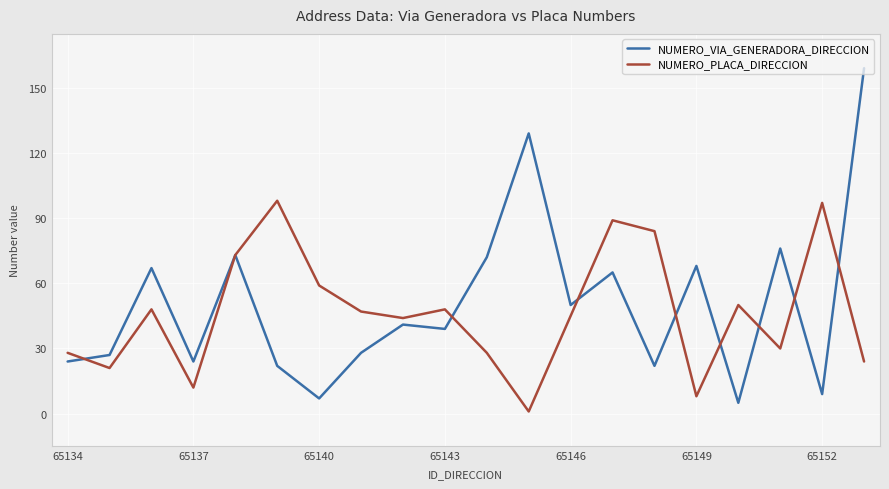

What is the greatest value displayed?

159